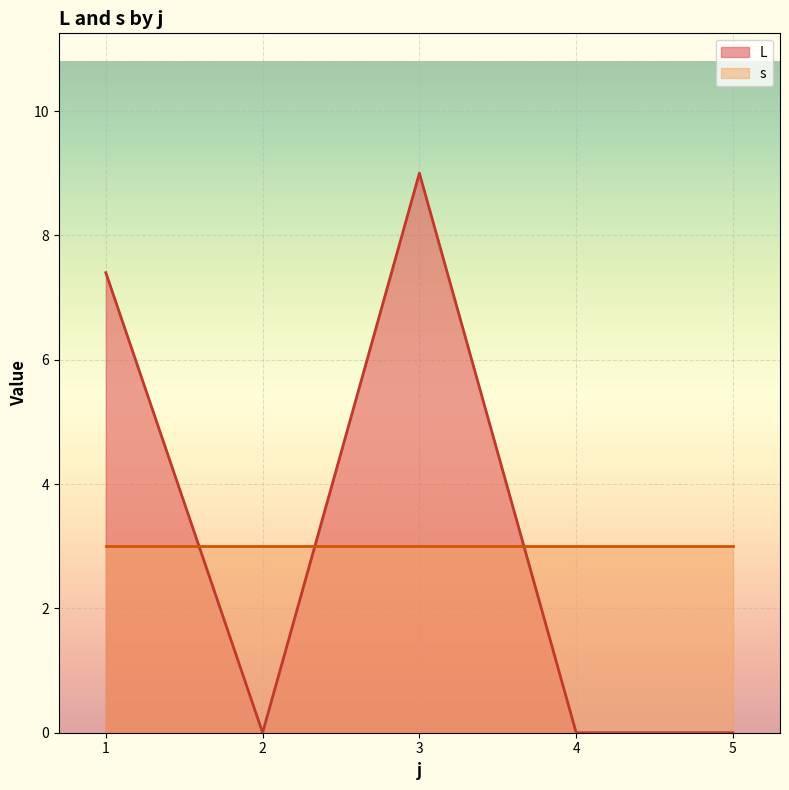

At which category is the sum across all series the highest?

3